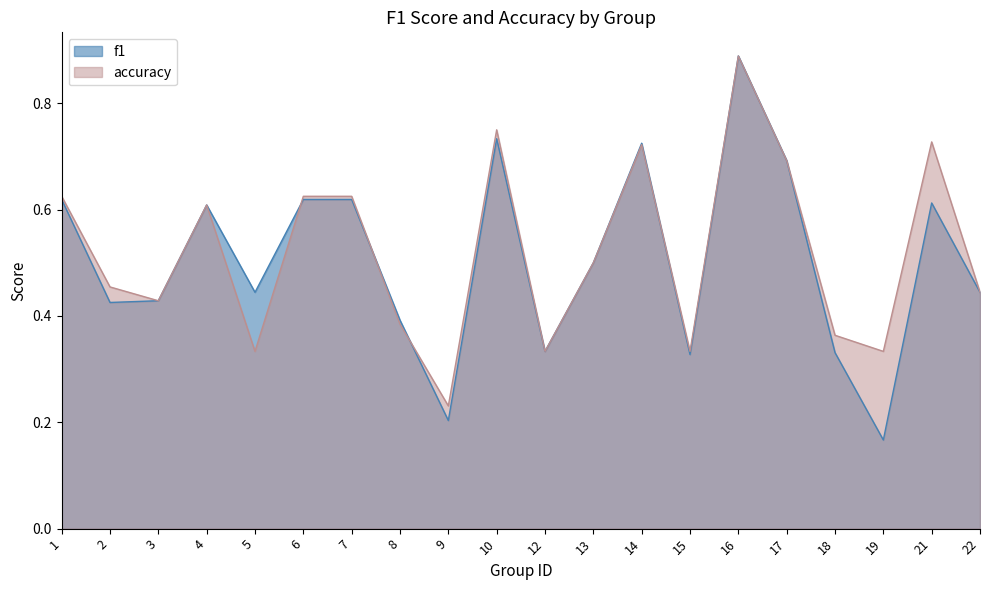

How many f1 values are between 0 and 1?

20